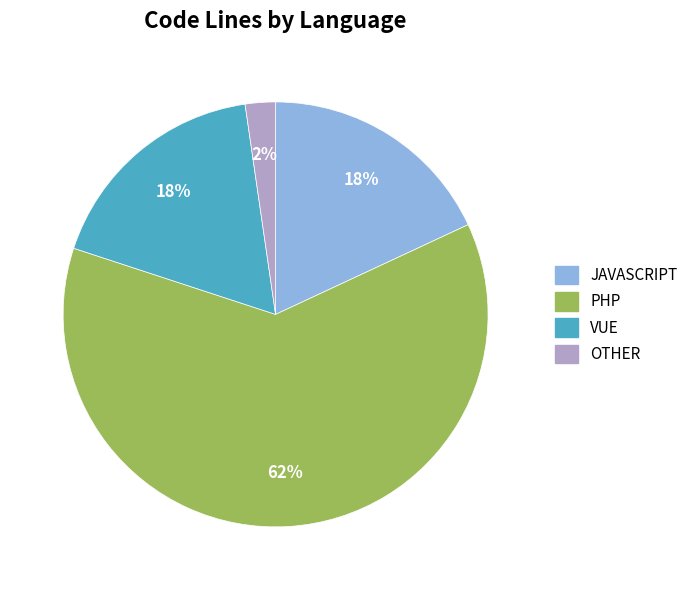

What percentage is NOT represented by PHP?

38.0%